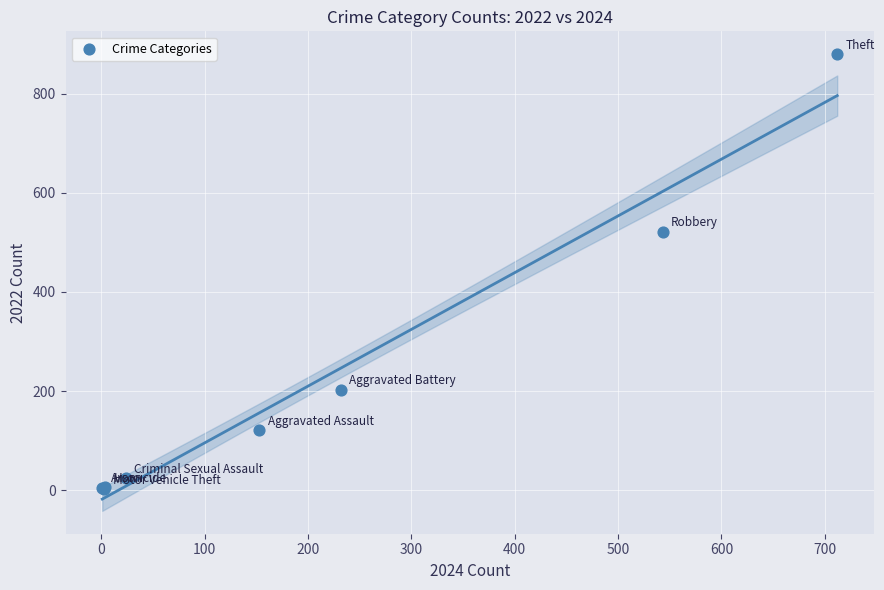

What Y value in the scatter plot is closest to 441?

521